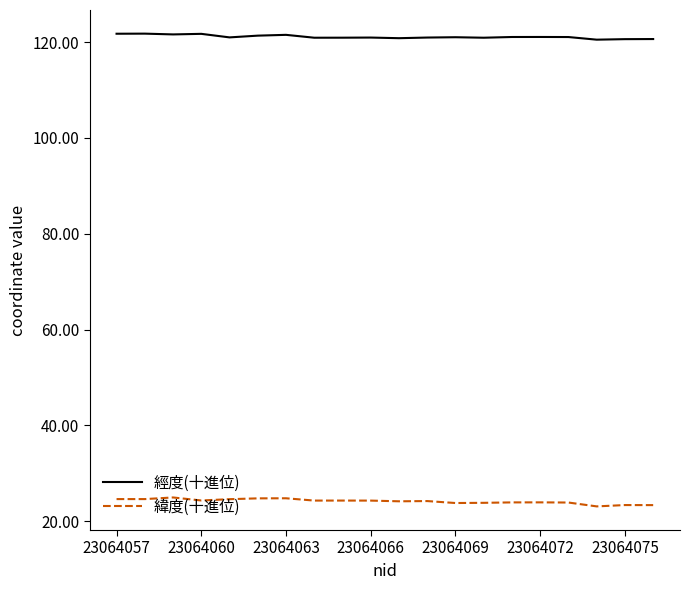

What is the minimum value shown in the chart?

23.1